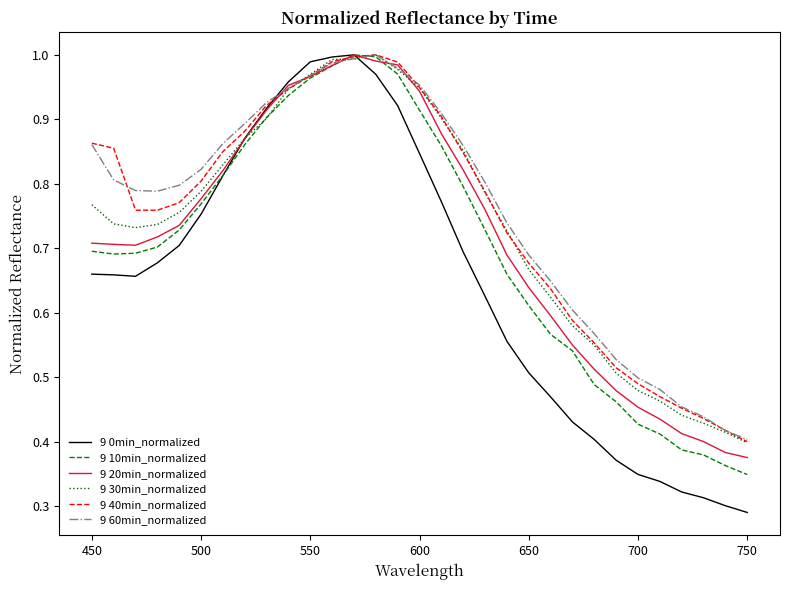

How many lines are shown in the chart?

6